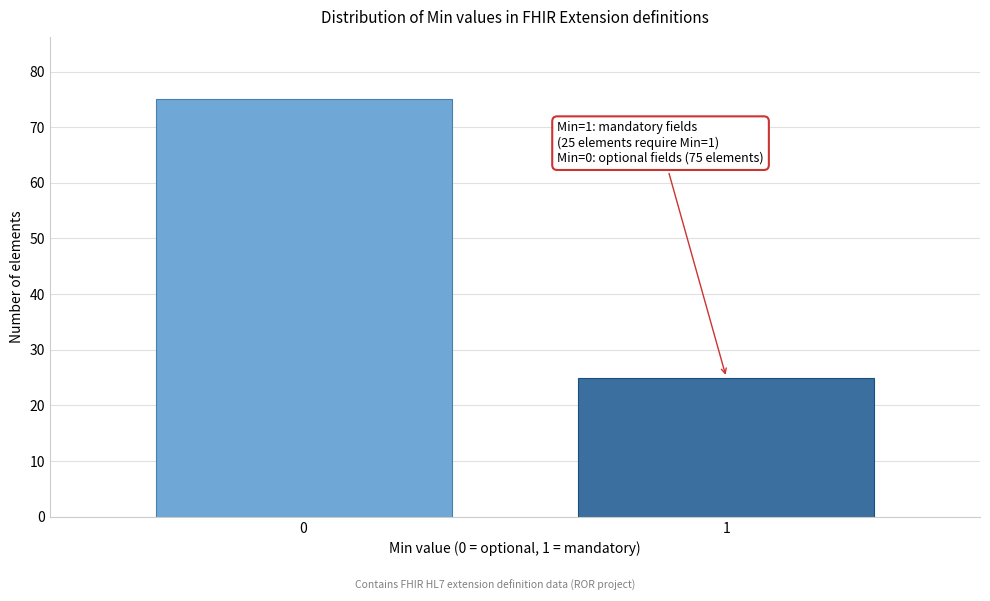

Reading left to right, list all the values displayed in this chart.

75	25